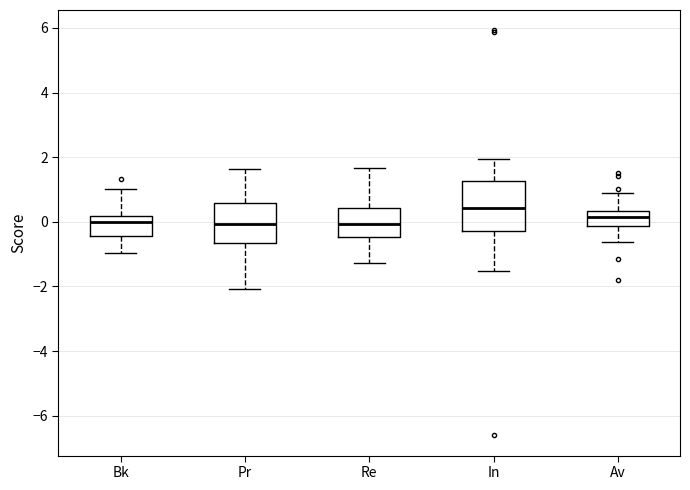

Reading left to right, read every box against the y-axis: the position of its median line, the range the box covers, and the ends of its whiskers. The values are not printed on the chart, so give them approximately, as read against the axis.

Bk: median 0.0, box -0.4 to 0.2, whiskers -1.0 to 1.0
Pr: median 0.0, box -0.6 to 0.6, whiskers -2.0 to 1.6
Re: median 0.0, box -0.4 to 0.4, whiskers -1.2 to 1.6
In: median 0.4, box -0.2 to 1.2, whiskers -1.6 to 2.0
Av: median 0.2, box -0.2 to 0.4, whiskers -0.6 to 0.8